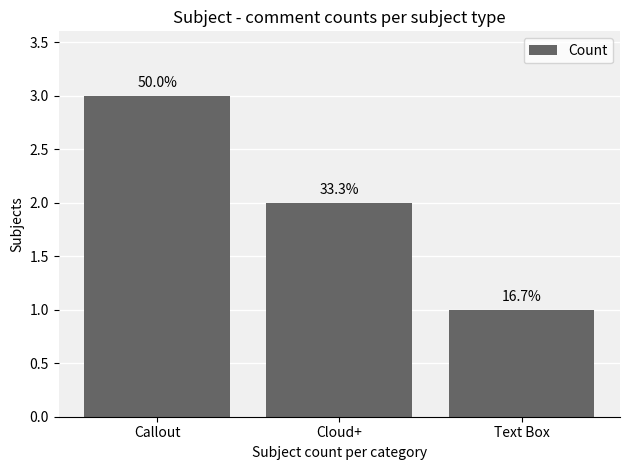

List the labels in order of value, largest first.

Callout, Cloud+, Text Box